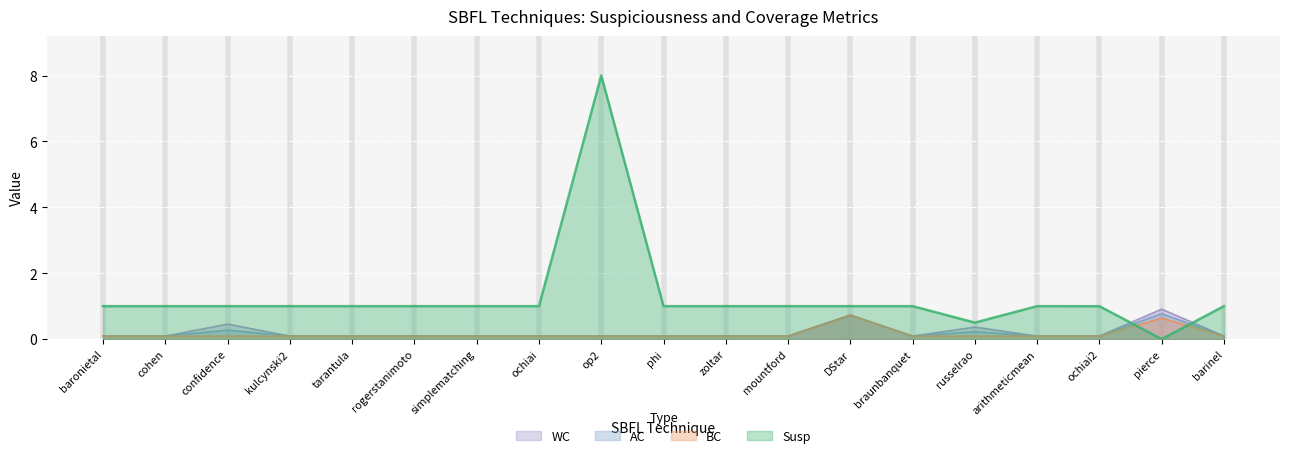

Which category has the highest value across all series?

op2